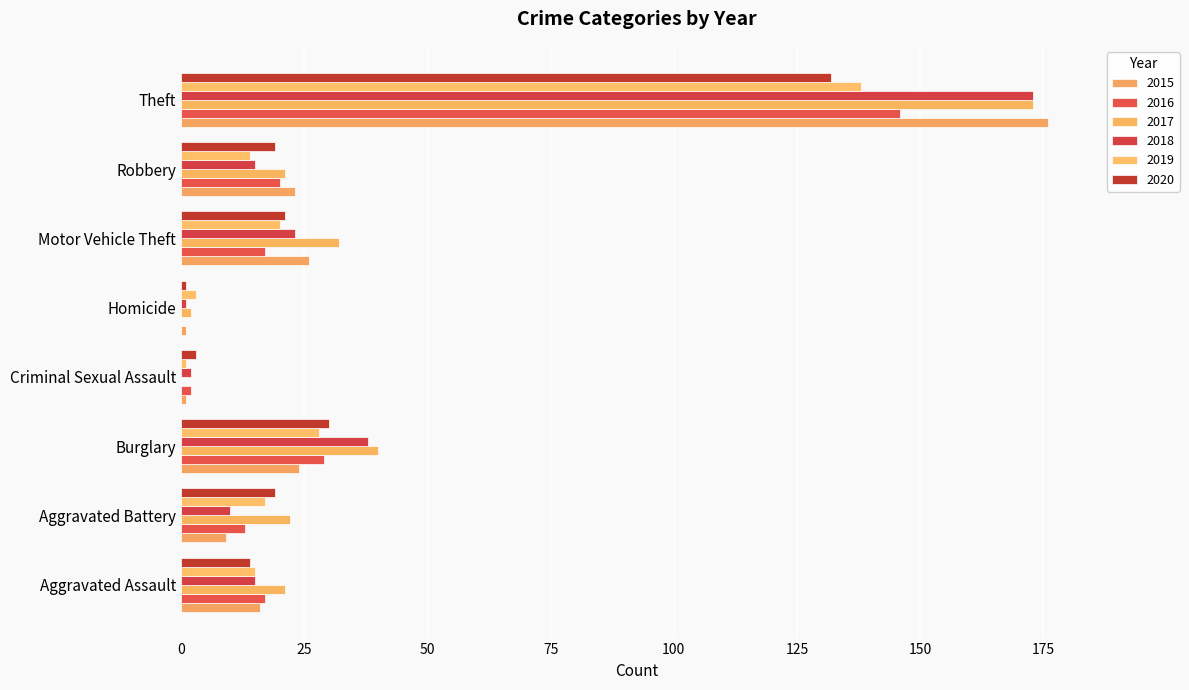

Rank the categories by 2019 value from lowest to highest.

Criminal Sexual Assault, Homicide, Robbery, Aggravated Assault, Aggravated Battery, Motor Vehicle Theft, Burglary, Theft